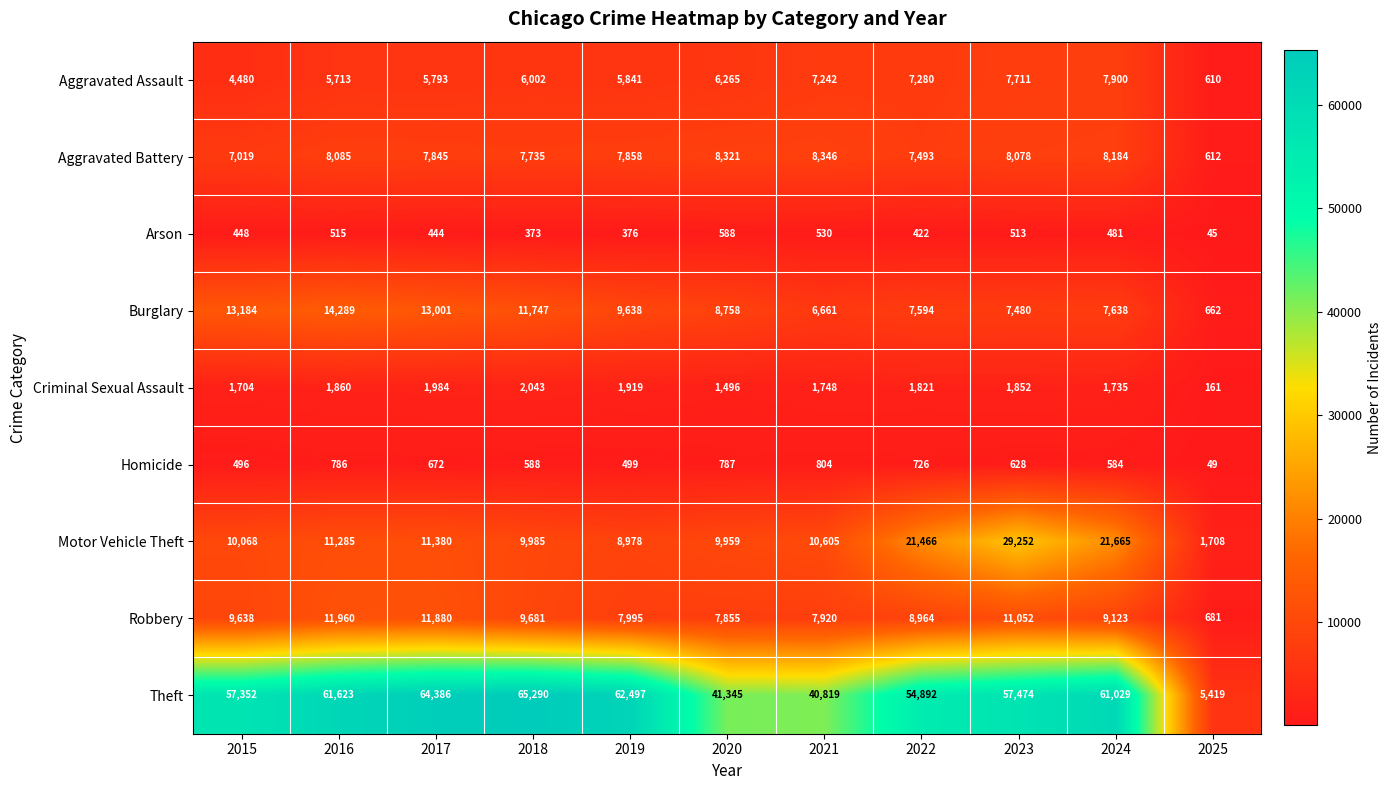

True or false: Theft has a value of 65290 at 2018.

True